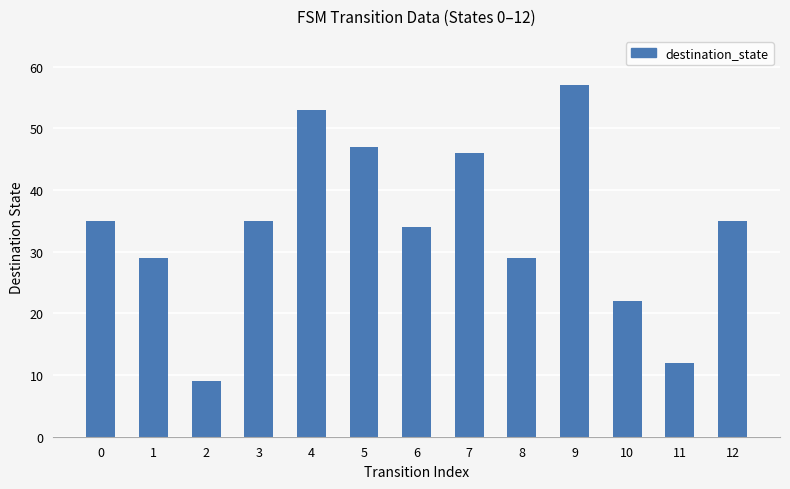

Which category has the highest value across all series?

9